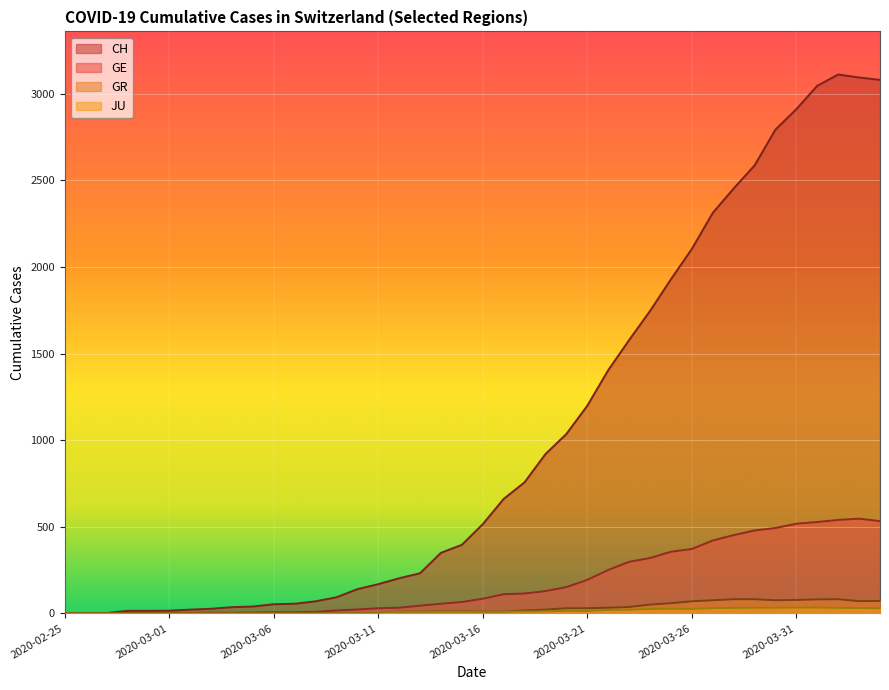

What is the greatest value displayed?

3111